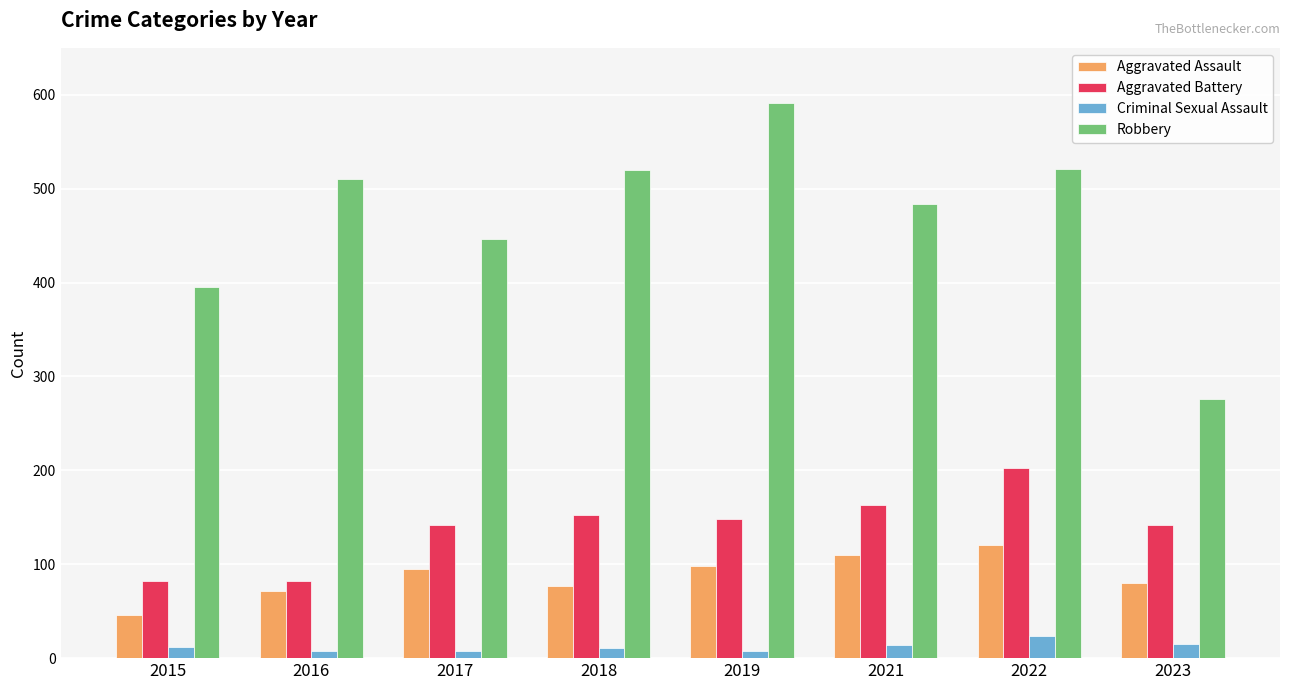

Which series has the largest range (max minus min)?

Robbery